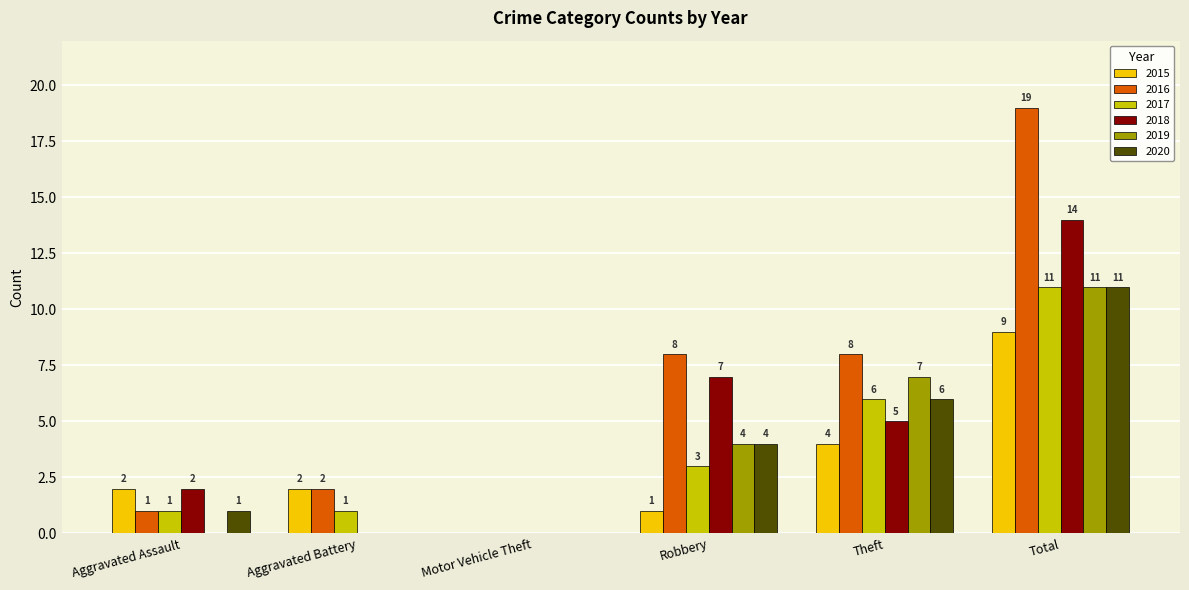

Is the value of 2019 at Total greater than the value of 2015 at Motor Vehicle Theft?

Yes